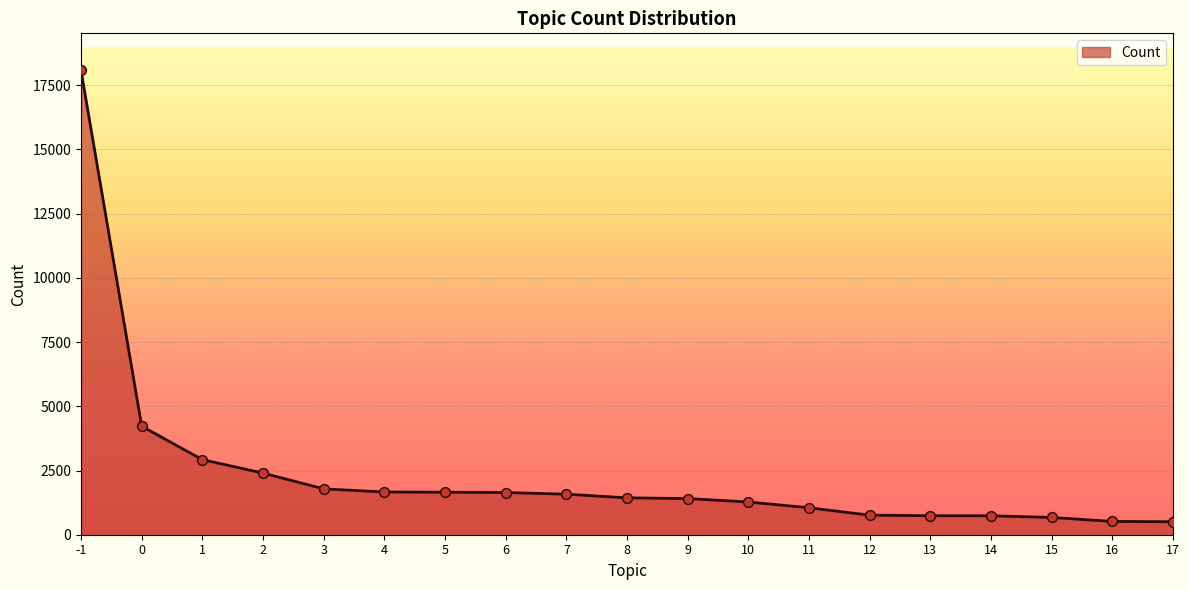

What is the ratio of the value at 17 to the value at 5?

0.3